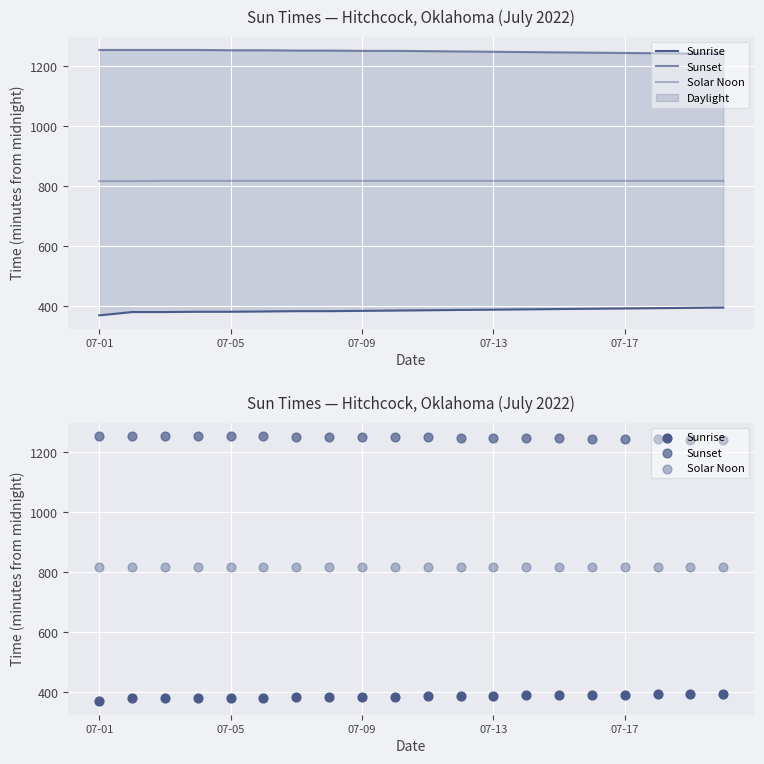

Which series contains the lowest Y value?

Sunrise